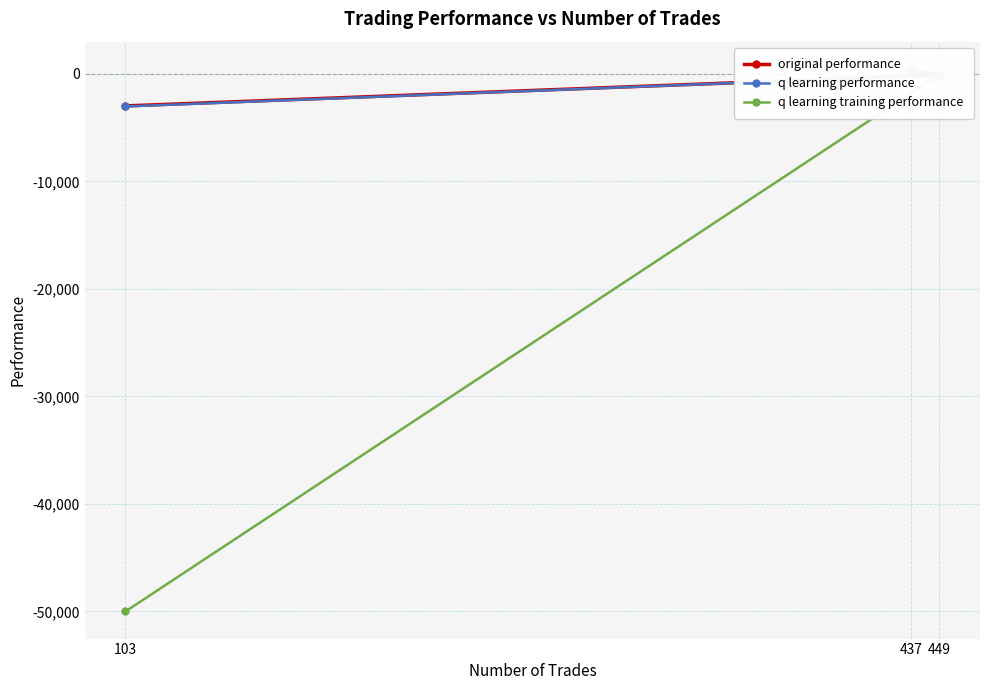

How many series are shown in this chart?

3